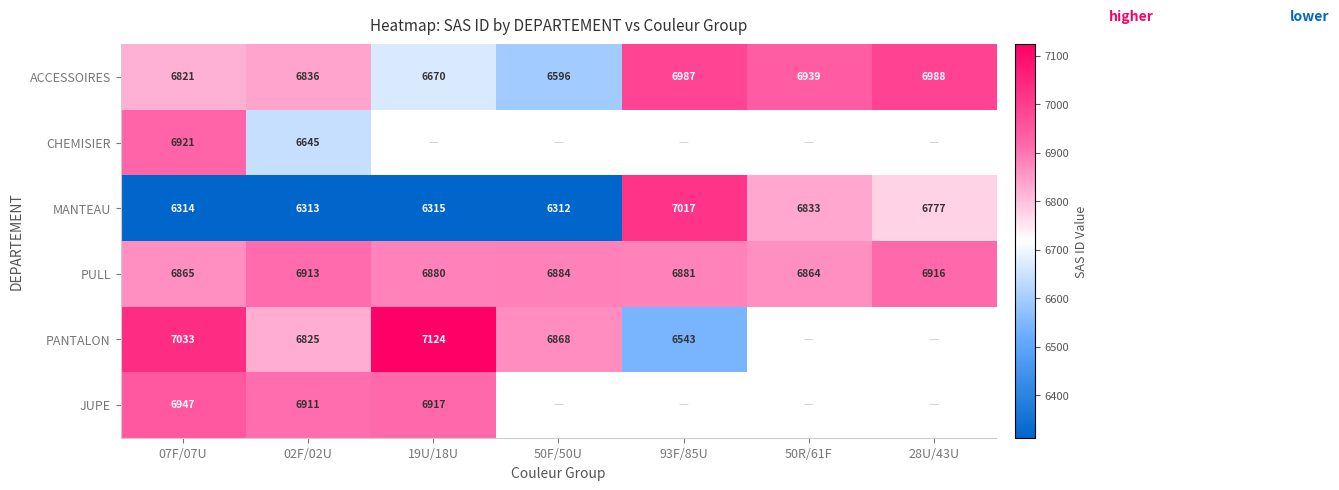

Is the value of ACCESSOIRES at 19U/18U greater than the value of MANTEAU at 28U/43U?

No